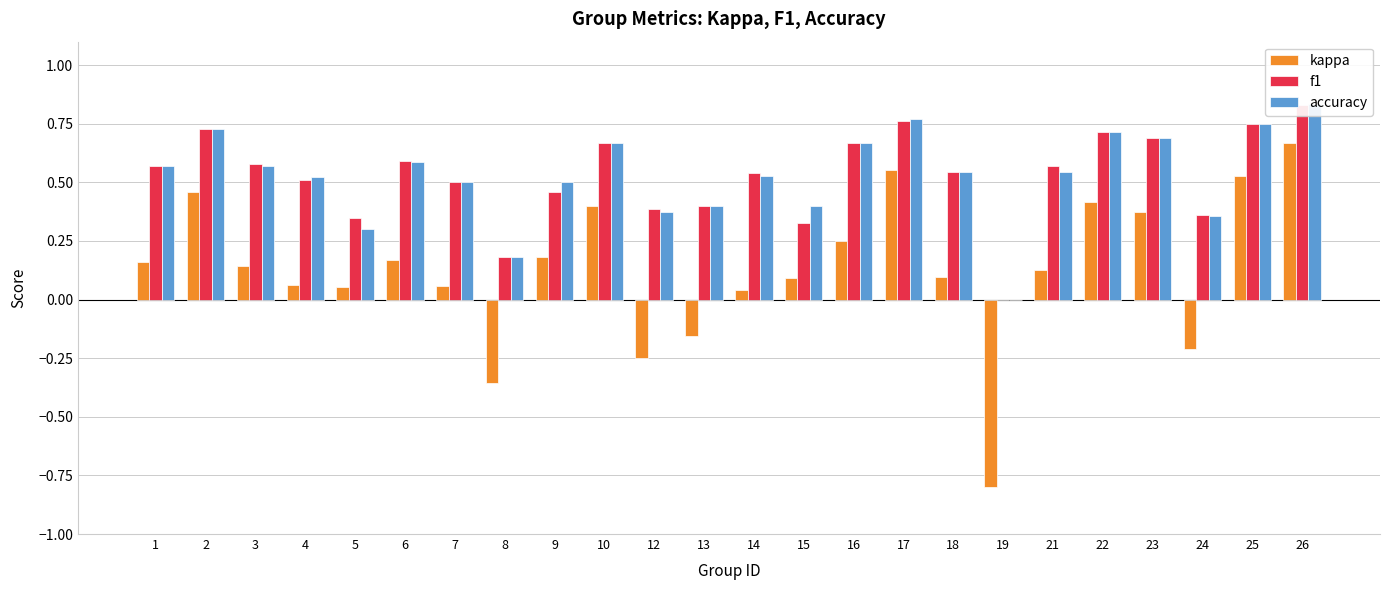

At 12, list the series in order from largest to smallest.

f1, accuracy, kappa